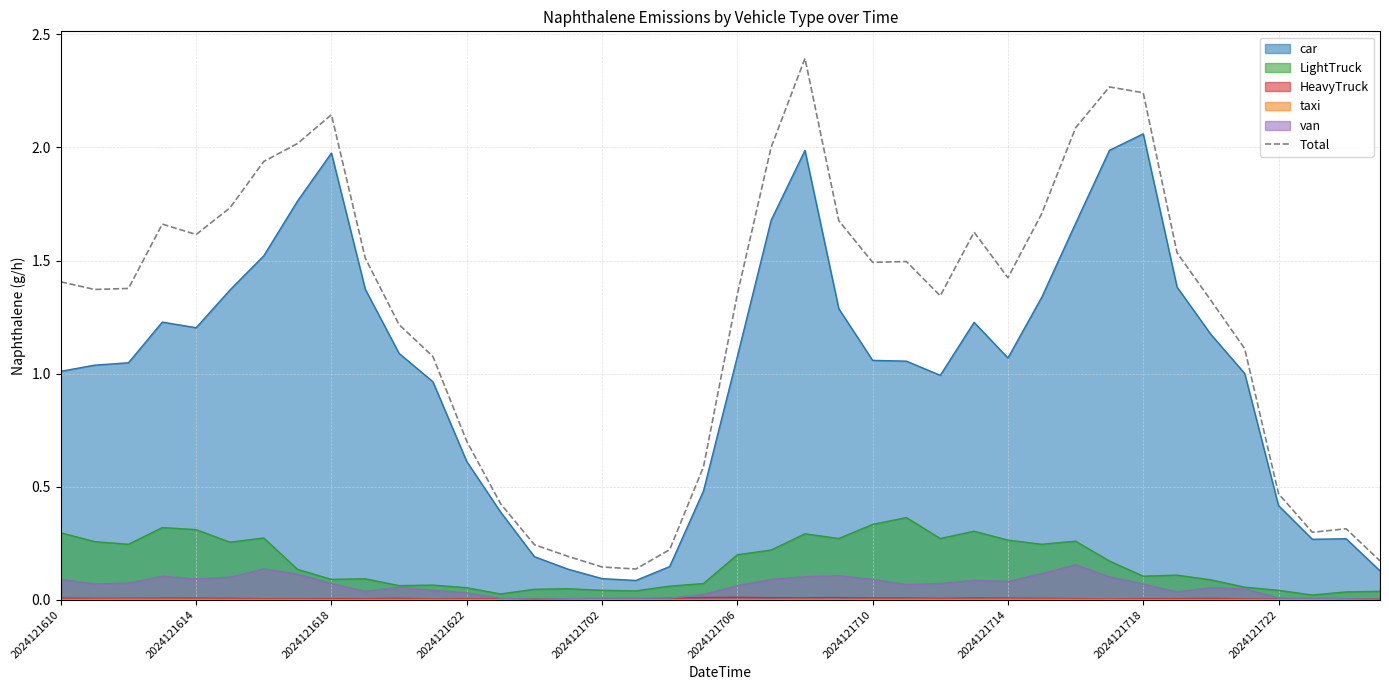

At which label does car reach its peak?

2024121718